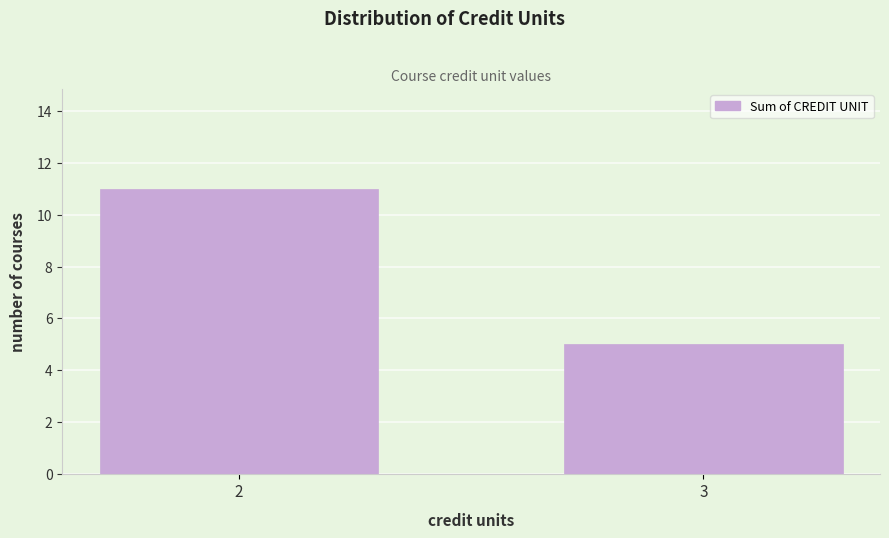

Reading left to right, extract all data points from this chart.

2=11	3=5